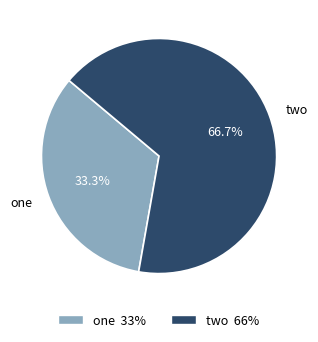

What is the largest slice in the pie chart?

two